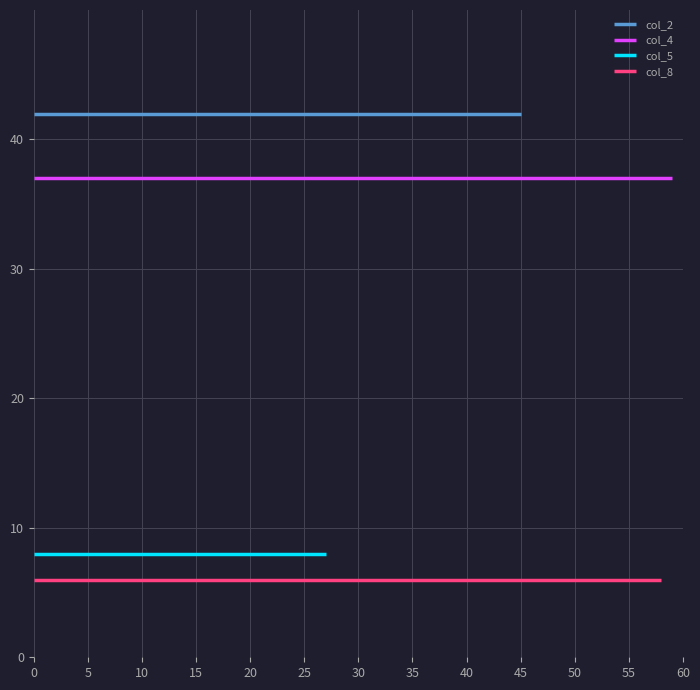

What is the maximum value for col_2?

42